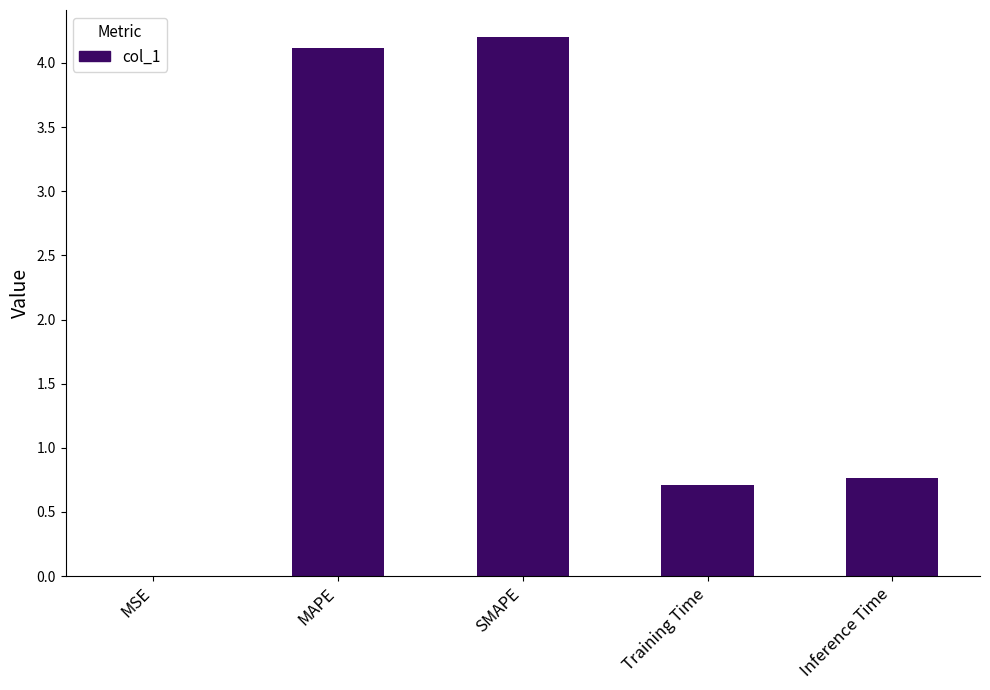

At which category does the chart reach its peak across all series?

SMAPE